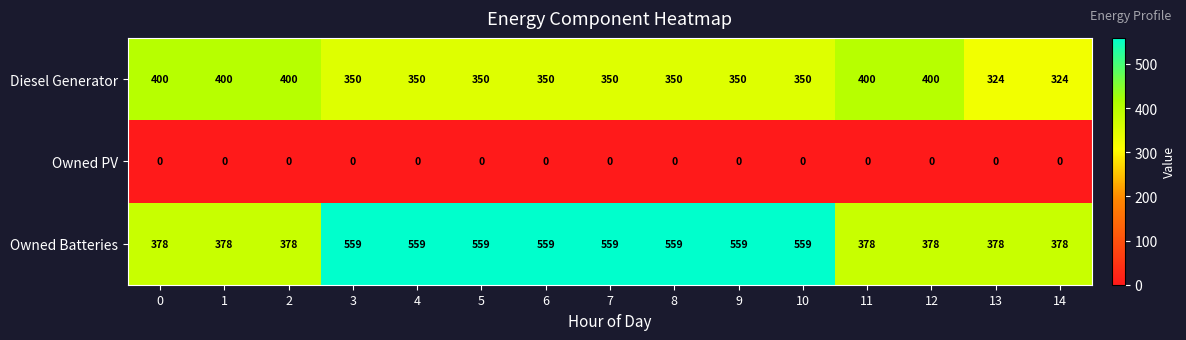

At 8, list the series in order from largest to smallest.

Owned Batteries, Diesel Generator, Owned PV